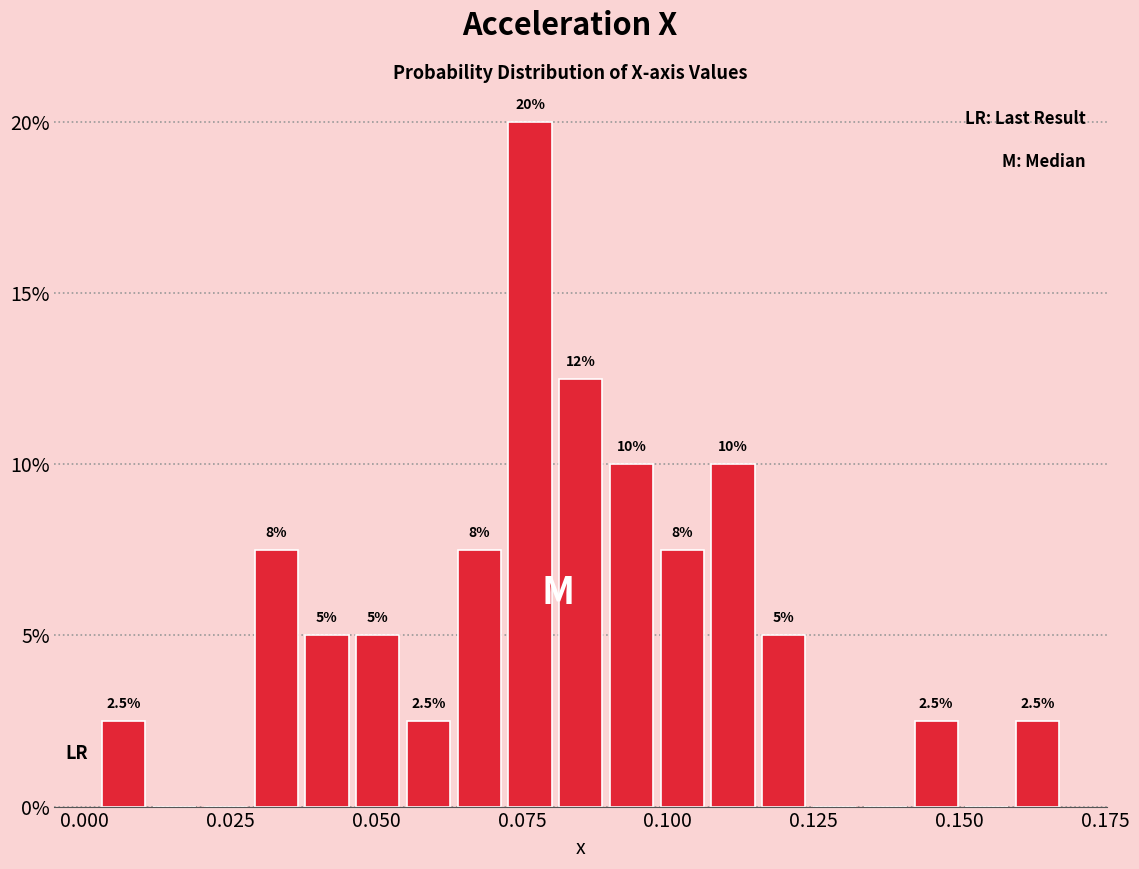

Read against the x-axis, roughly where is the centre of the tallest bar?

0.075